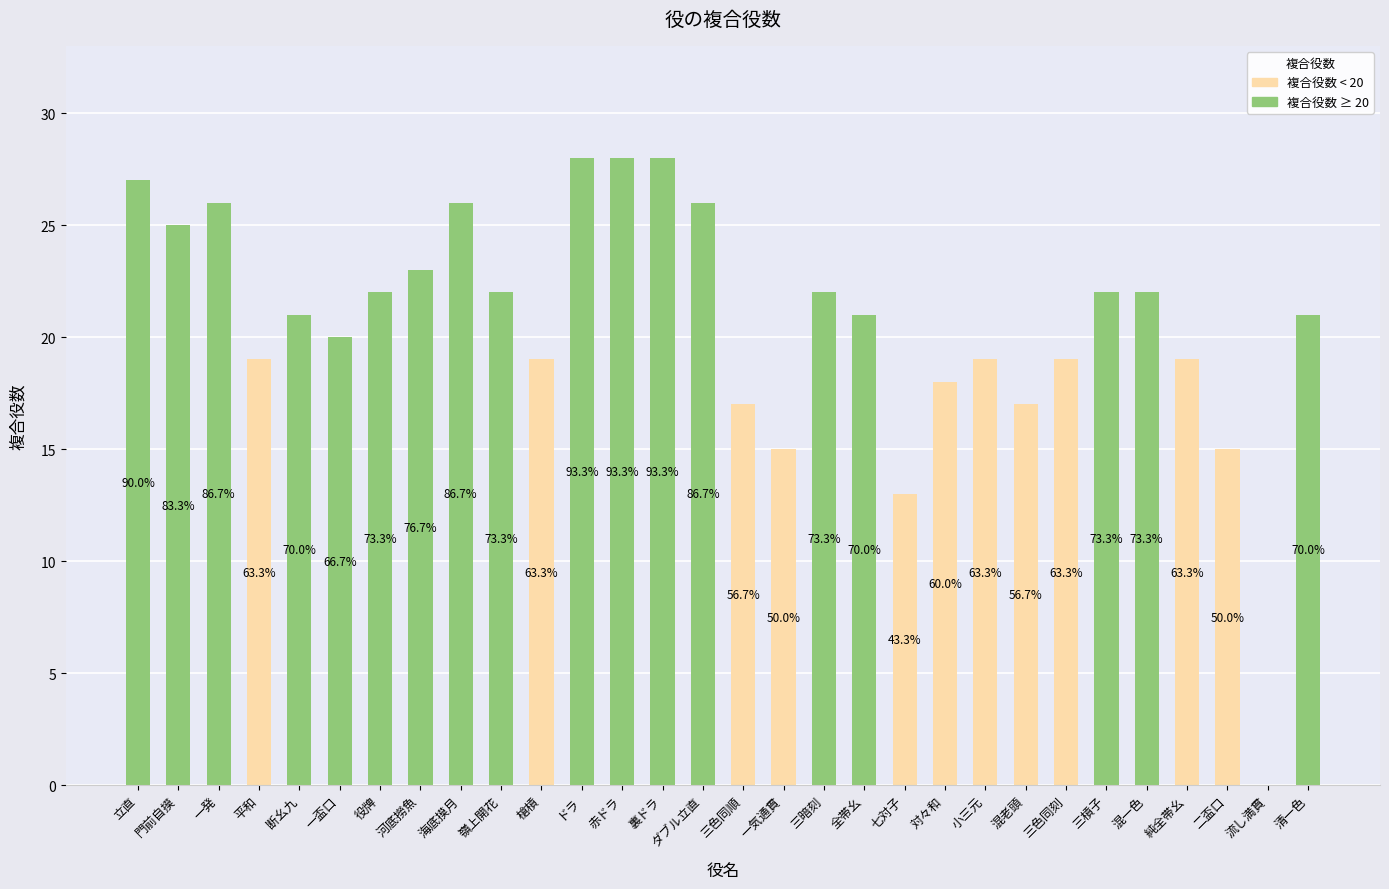

What is the maximum value shown in the chart?

28